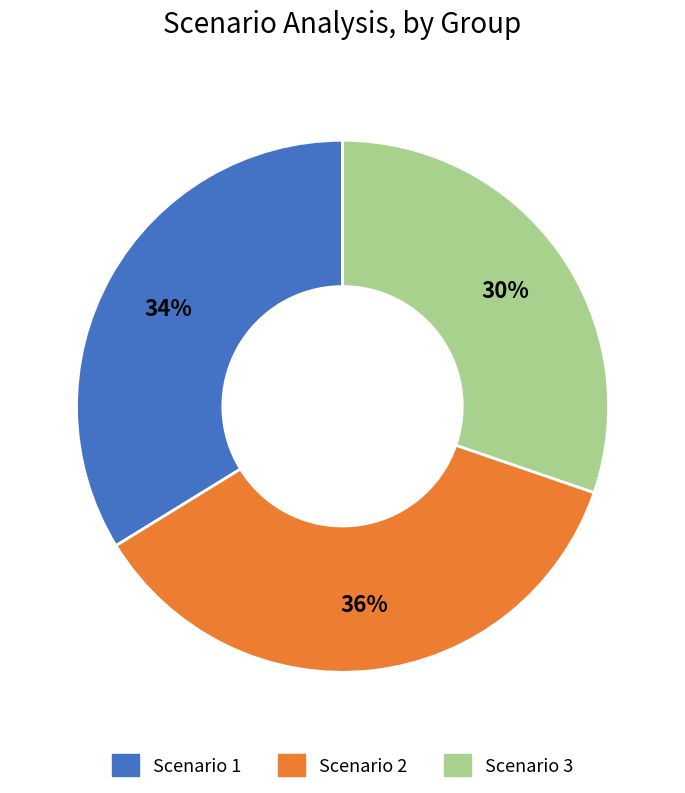

How many slices are in this pie chart?

3